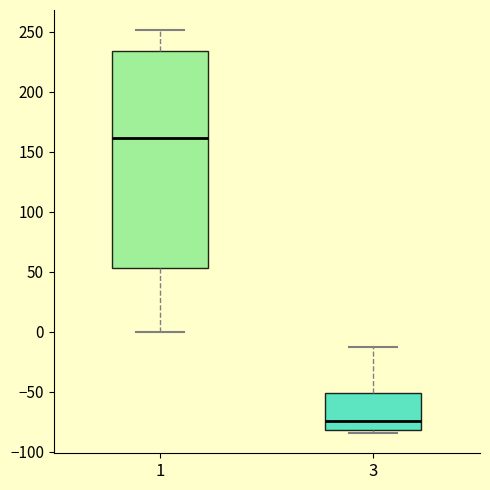

Reading left to right, read every box against the y-axis: the position of its median line, the range the box covers, and the ends of its whiskers. The values are not printed on the chart, so give them approximately, as read against the axis.

1: median 160, box 55 to 235, whiskers 0 to 250
3: median -75, box -80 to -50, whiskers -85 to -15